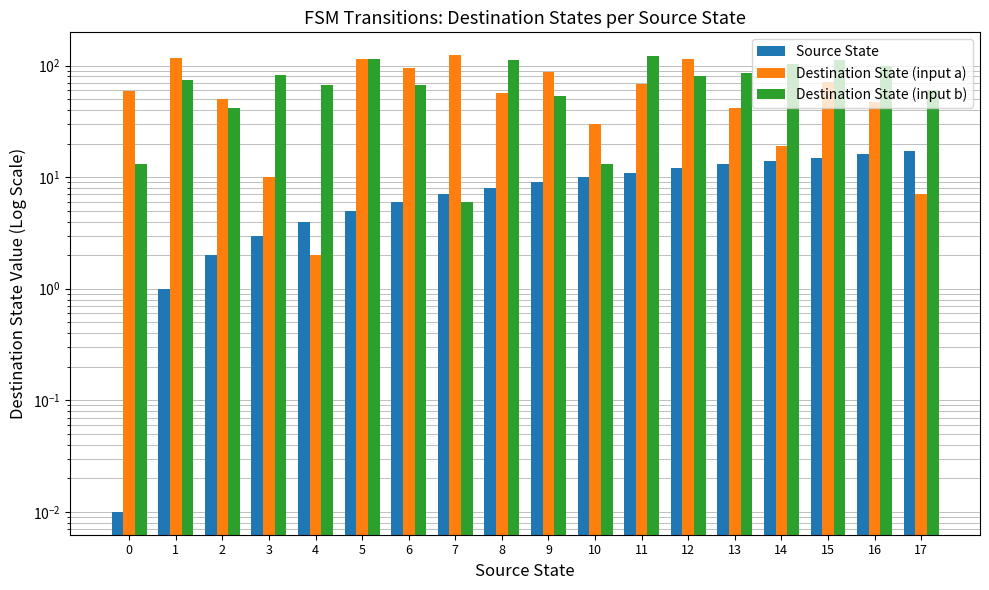

How many bars are there in total?

54